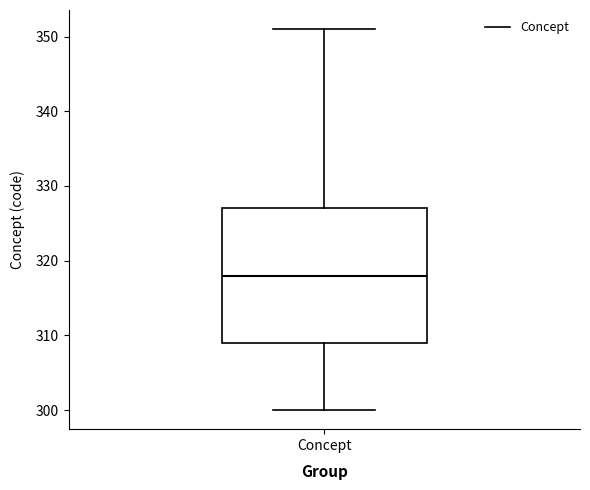

Where does the upper whisker of the box for Concept end on the y-axis? The values are not printed on the chart, so give them approximately, as read against the axis.

351